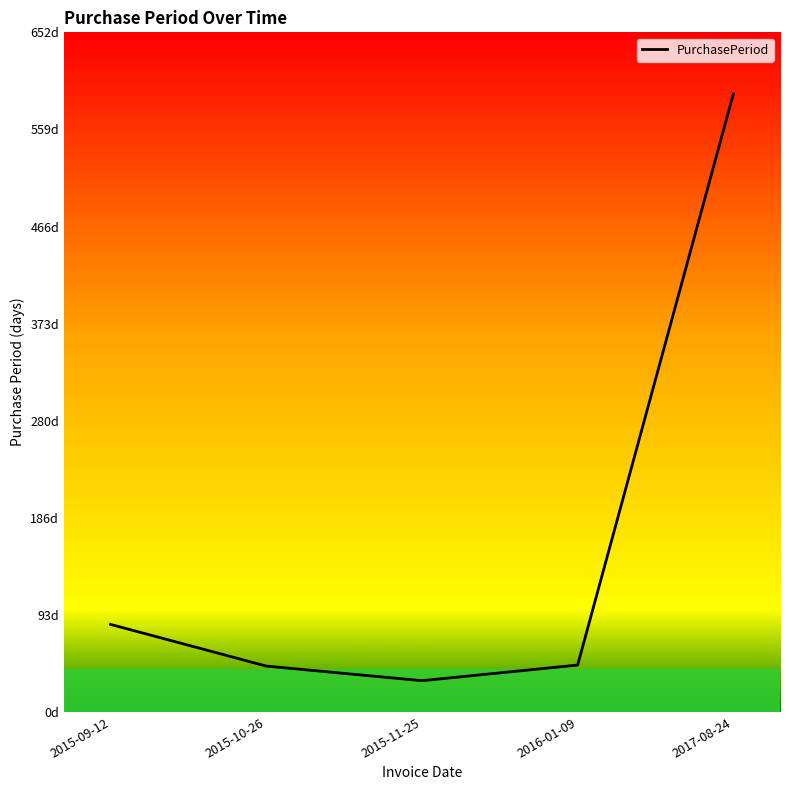

Does the chart have visible grid lines?

No